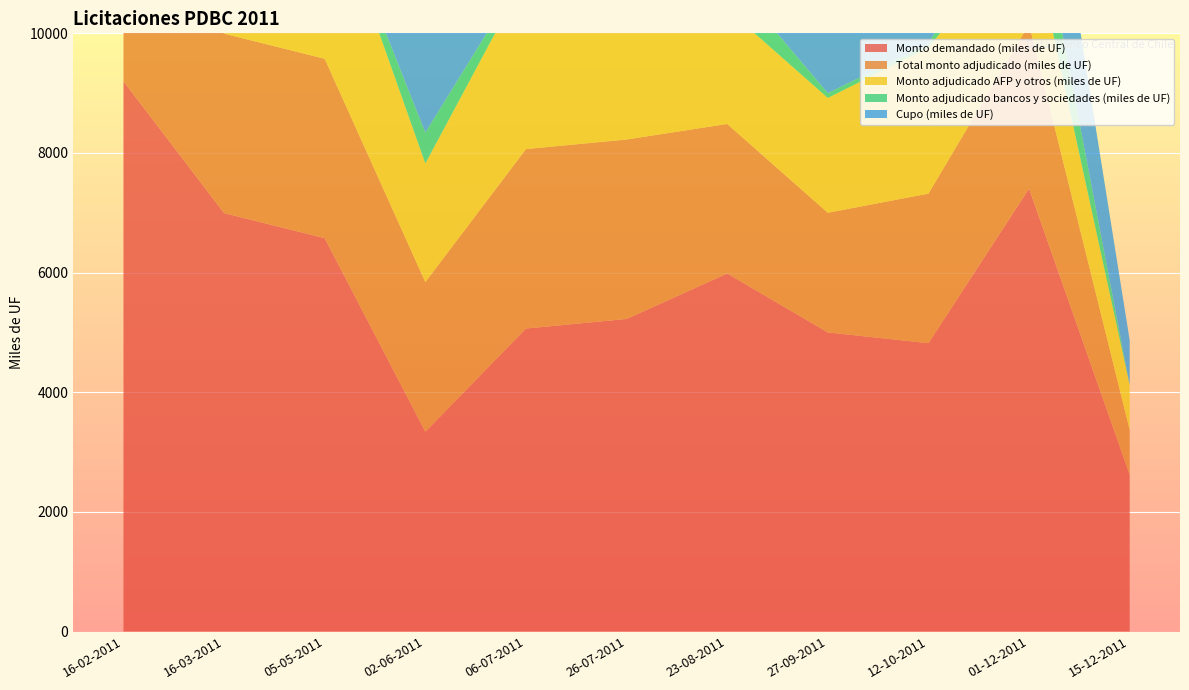

Reading left to right, what are all the values shown in this chart?

Monto demandado (miles de UF): 16-02-2011=9200	16-03-2011=6995	05-05-2011=6575	02-06-2011=3340	06-07-2011=5065	26-07-2011=5225	23-08-2011=5985	27-09-2011=5000	12-10-2011=4820	01-12-2011=7405	15-12-2011=2620
Total monto adjudicado (miles de UF): 16-02-2011=3000	16-03-2011=3000	05-05-2011=3000	02-06-2011=2500	06-07-2011=3000	26-07-2011=3000	23-08-2011=2500	27-09-2011=2000	12-10-2011=2500	01-12-2011=2750	15-12-2011=750
Monto adjudicado AFP y otros (miles de UF): 16-02-2011=2335	16-03-2011=3000	05-05-2011=3000	02-06-2011=1984	06-07-2011=2900	26-07-2011=2650	23-08-2011=1920	27-09-2011=1920	12-10-2011=2440	01-12-2011=1690	15-12-2011=750
Monto adjudicado bancos y sociedades (miles de UF): 16-02-2011=665	16-03-2011=0	05-05-2011=0	02-06-2011=516	06-07-2011=100	26-07-2011=350	23-08-2011=580	27-09-2011=80	12-10-2011=60	01-12-2011=1060	15-12-2011=0
Cupo (miles de UF): 16-02-2011=3000	16-03-2011=2500	05-05-2011=2500	02-06-2011=2500	06-07-2011=2500	26-07-2011=2500	23-08-2011=2500	27-09-2011=2500	12-10-2011=2500	01-12-2011=2500	15-12-2011=750